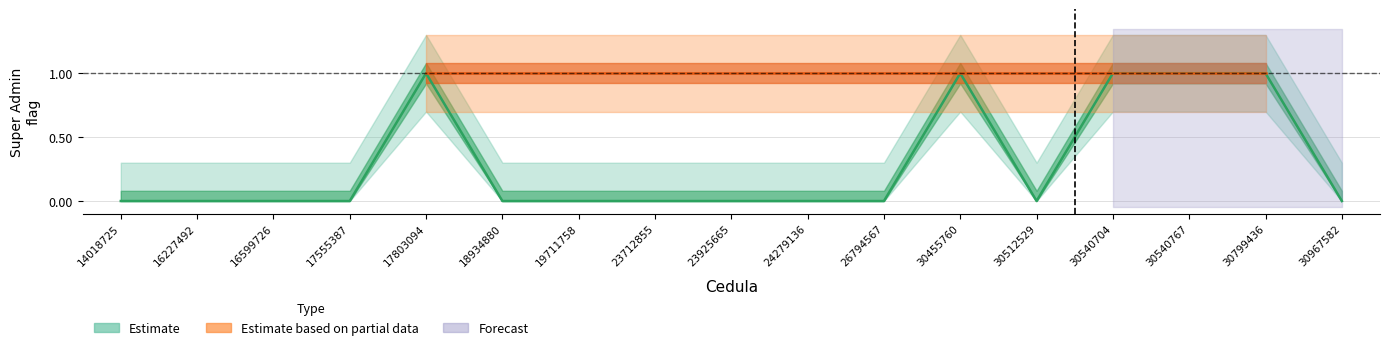

Between 16227492 and 30540704, which series saw the biggest shift?

Super_Admin